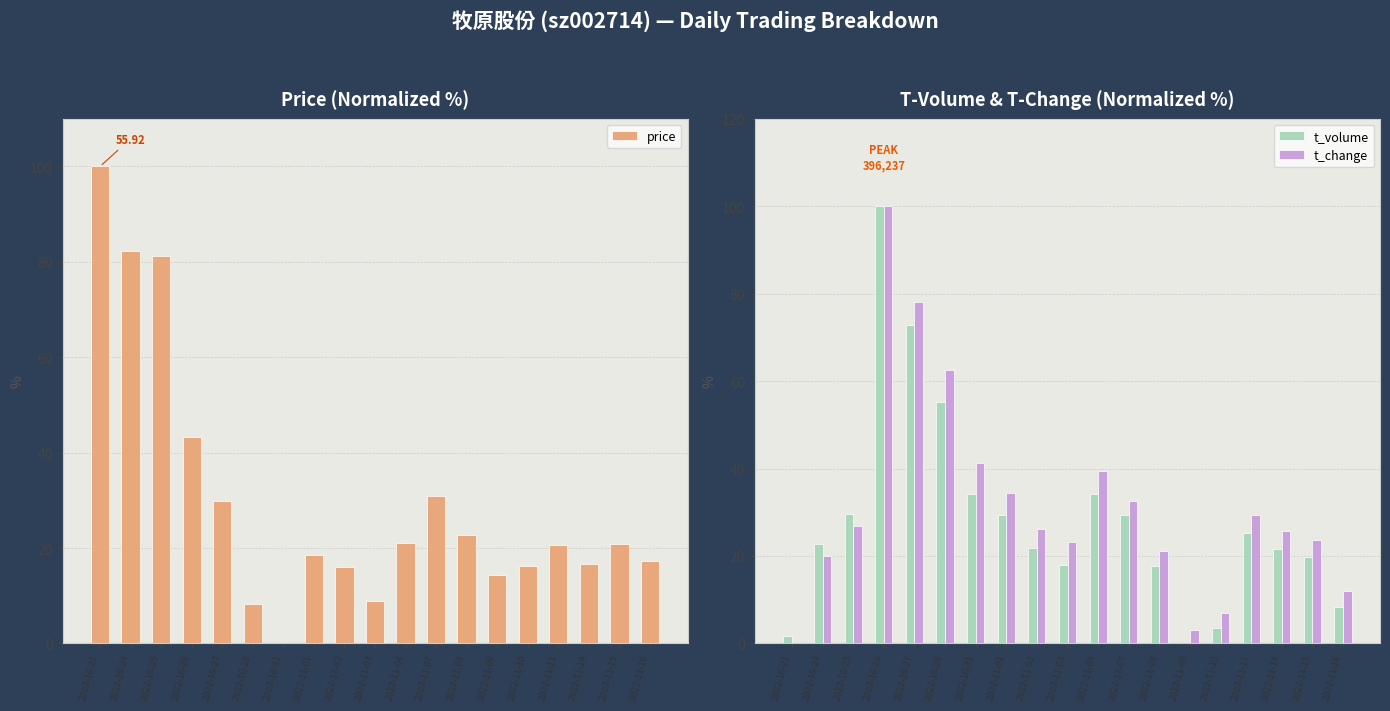

At which label does t_volume reach its peak?

2022-10-26